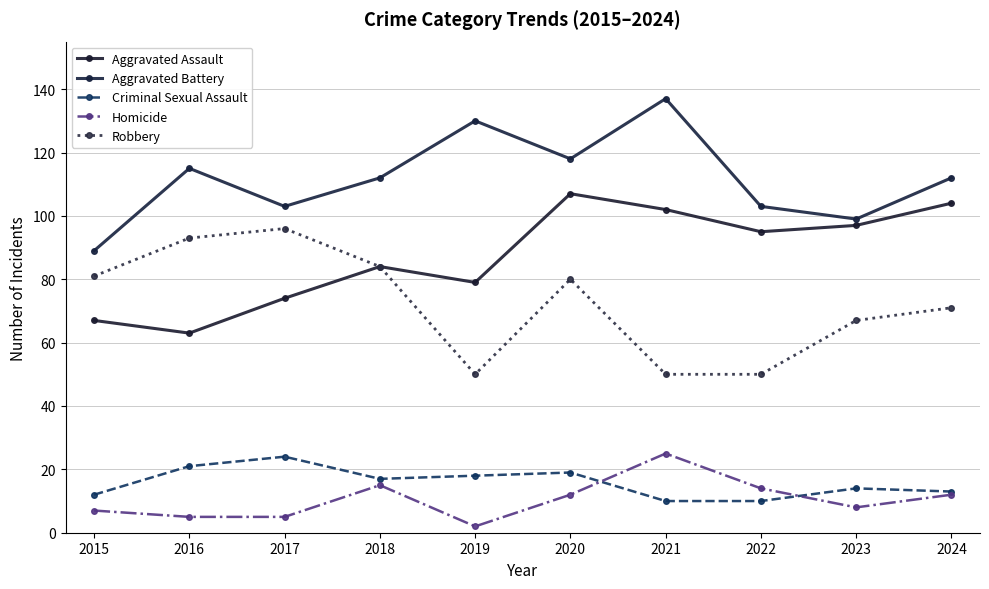

What is the total value across all series at 2024?

312